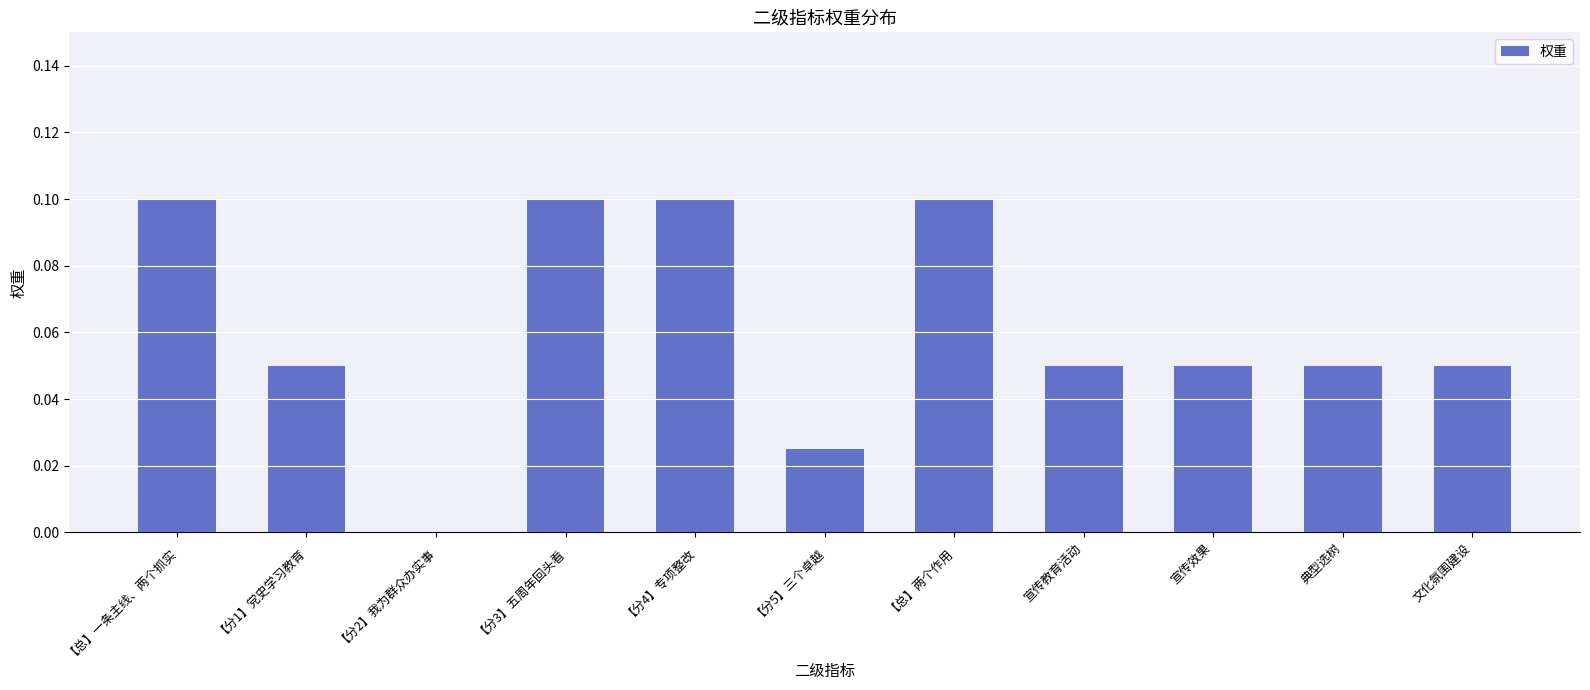

What is the sum of all values?

0.7